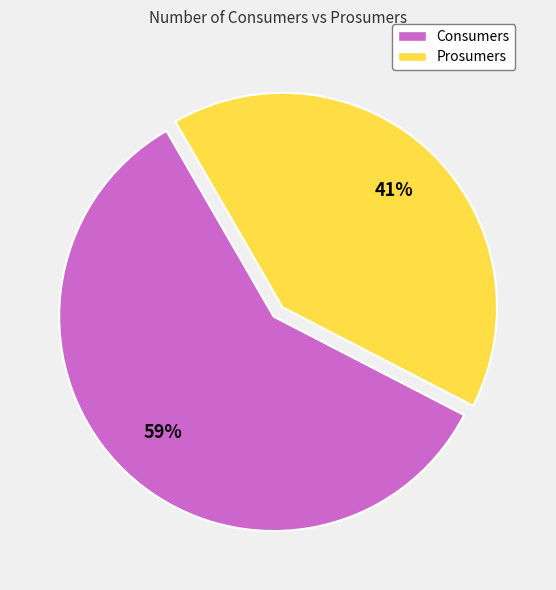

Is there any slice that represents more than half of the pie?

Yes